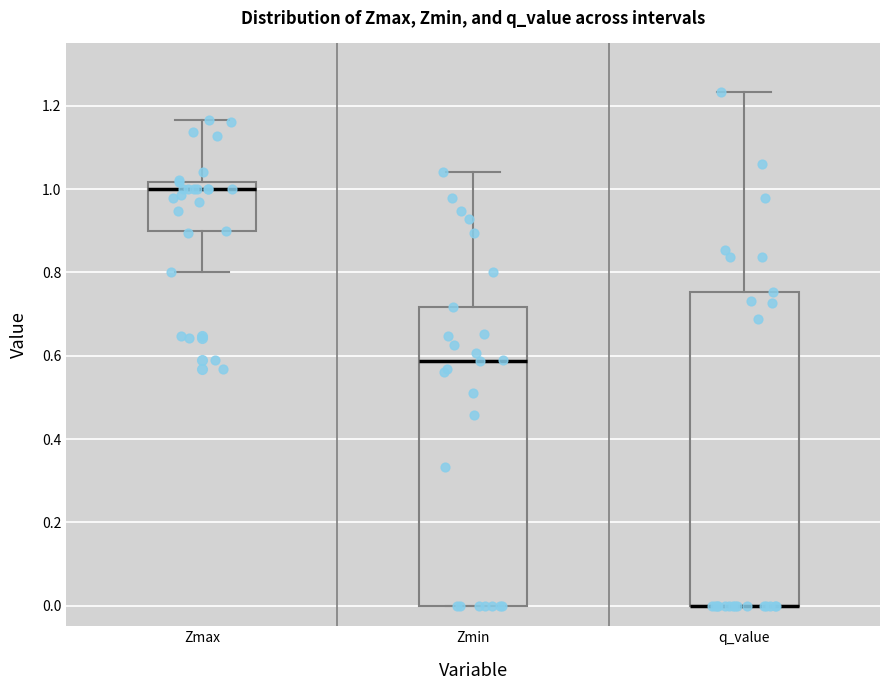

Which box is the tallest, from its lower edge to its upper edge?

q_value